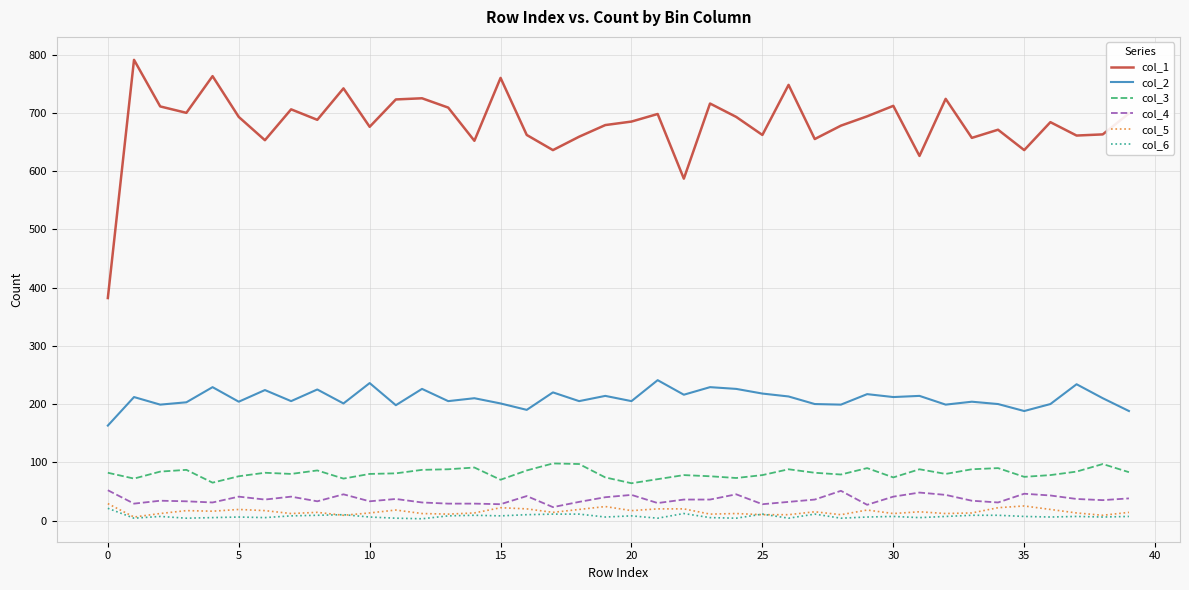

What is the average value of the col_4 series?

37